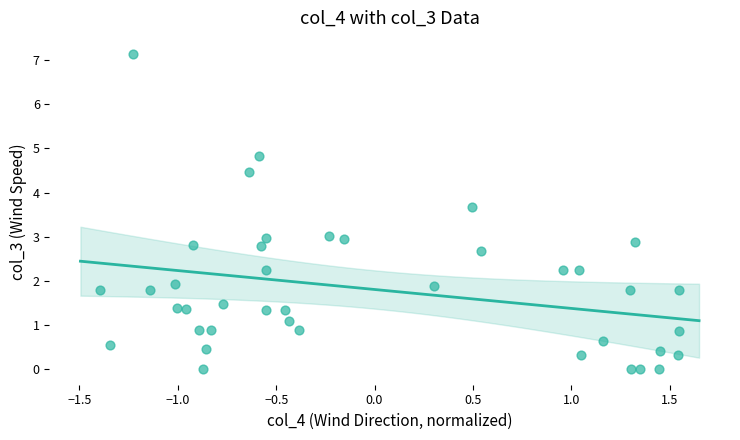

What is the range of X values (max minus min)?

2.9